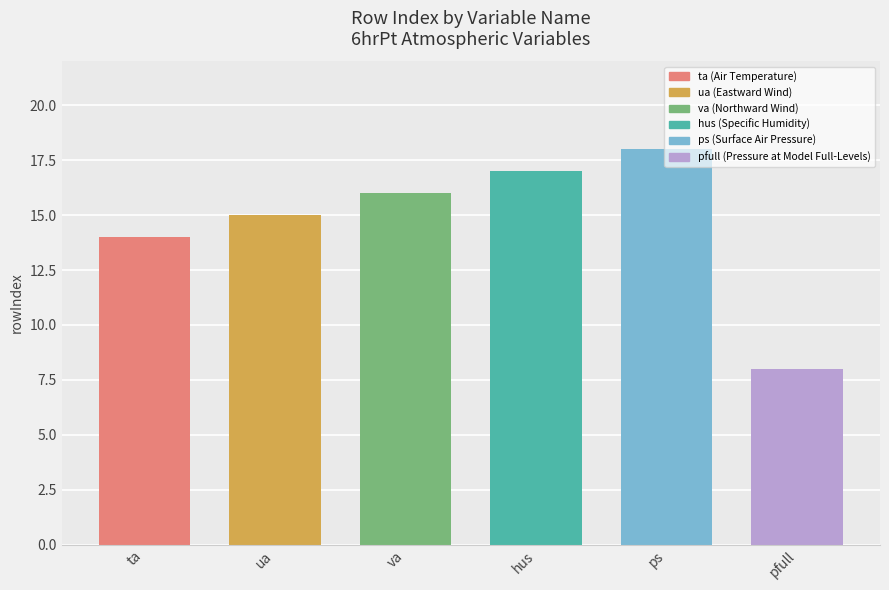

List the labels in order of value, smallest first.

pfull, ta, ua, va, hus, ps